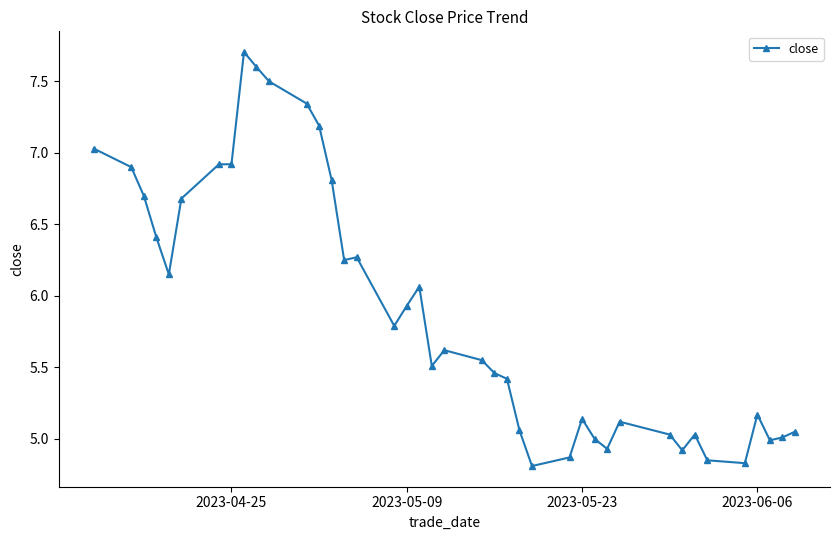

What is the value of the 2nd point from the left?

6.9